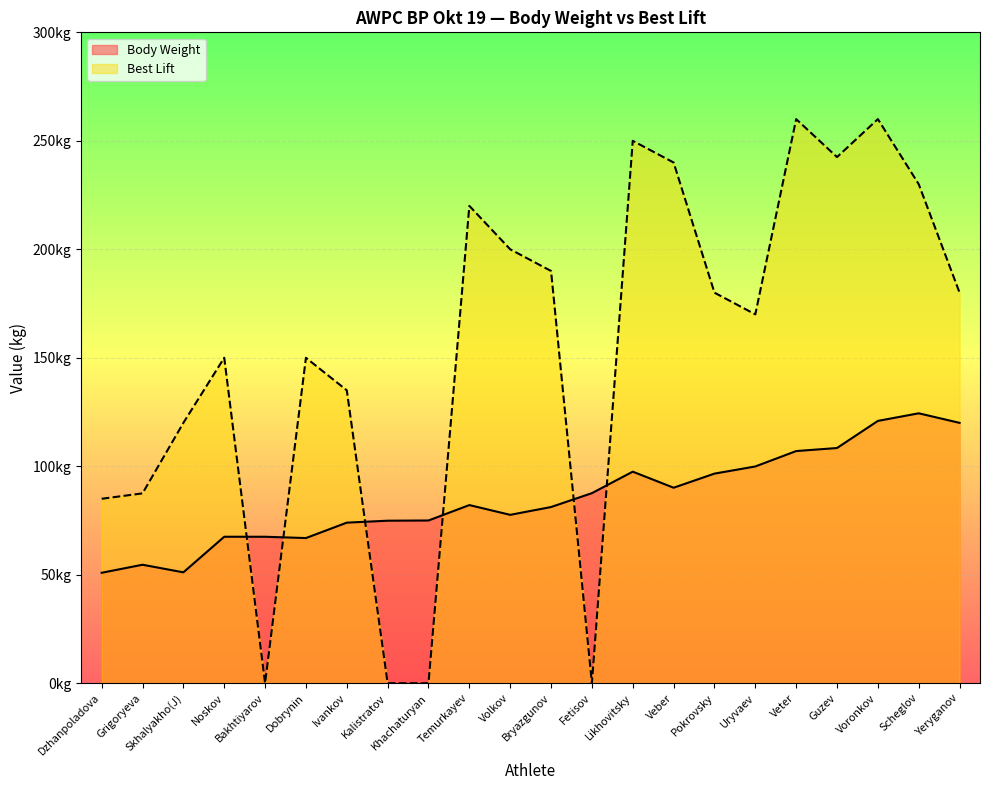

Which series changed the most between Noskov and Dobrynin?

Body Weight